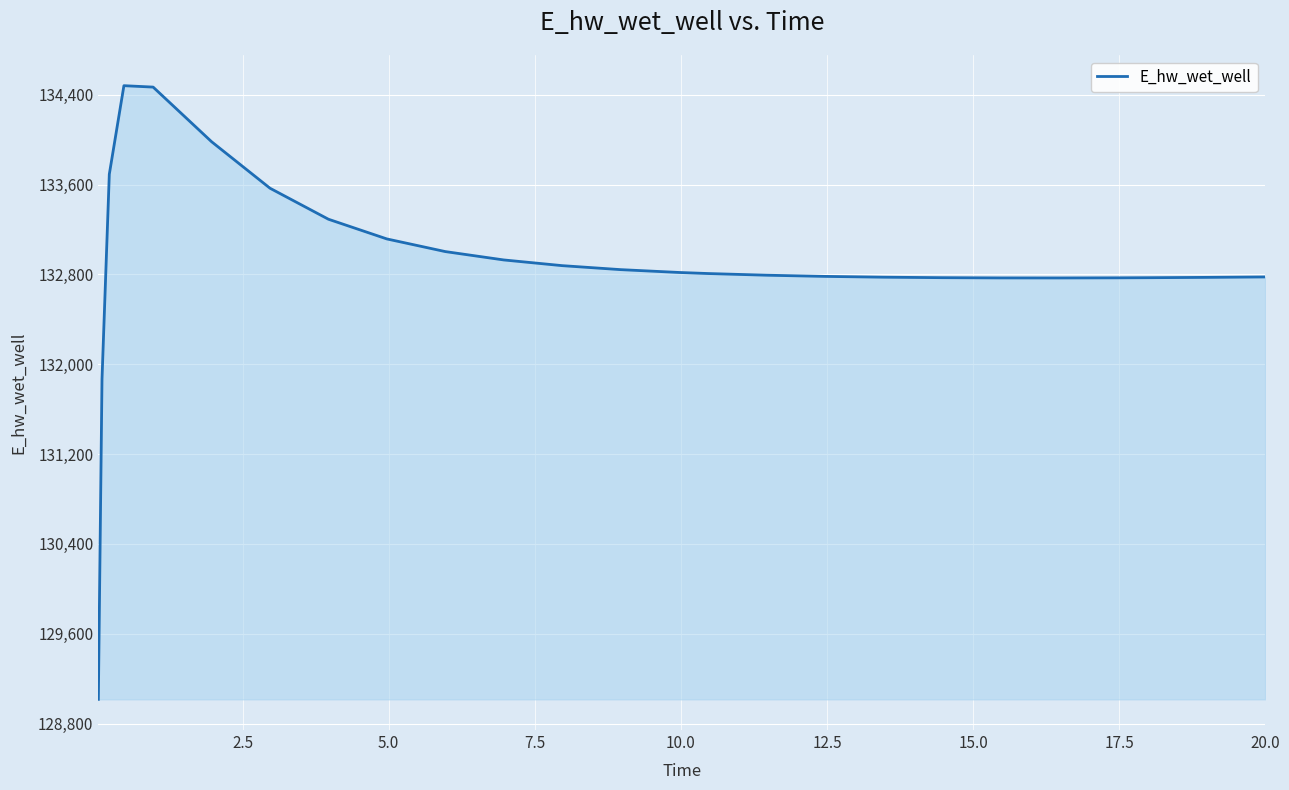

What is the difference between the maximum and minimum values?

5465.5